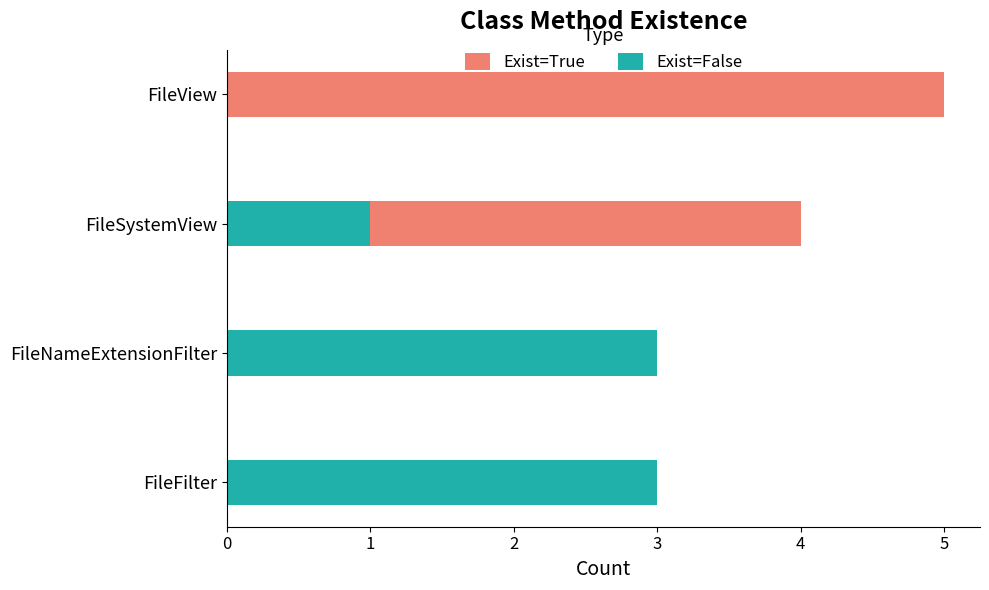

What is the difference between the highest and lowest values at FileView?

5